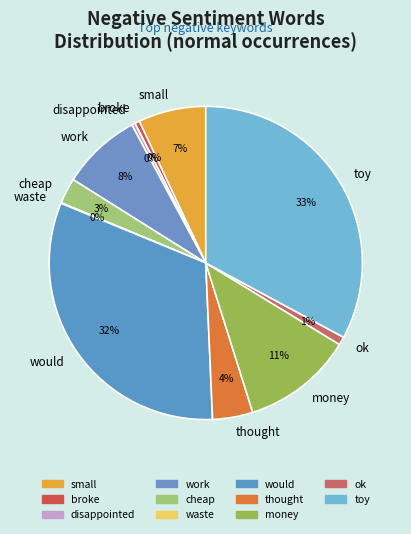

Which slice is the largest?

toy